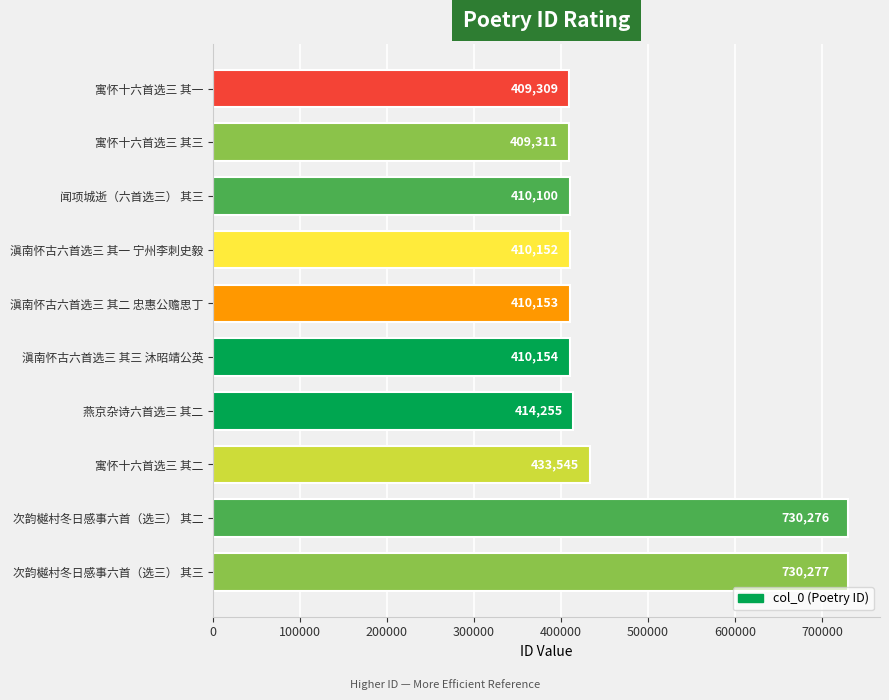

Between 寓怀十六首选三 其二 and 寓怀十六首选三 其一, which is larger?

寓怀十六首选三 其二